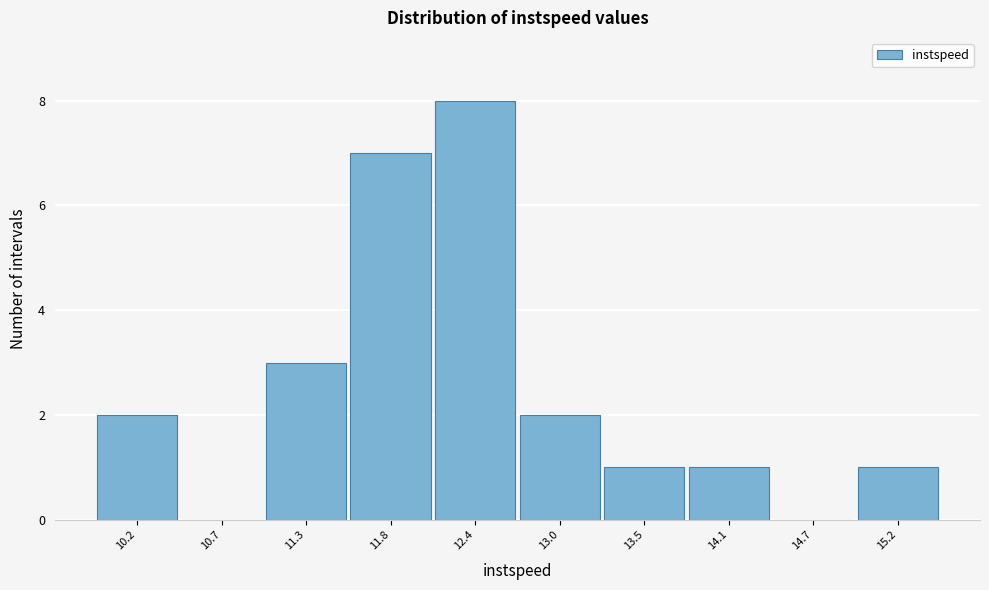

Reading left to right, extract all data points from this chart.

10.2=2	10.7=0	11.3=3	11.8=7	12.4=8	13.0=2	13.5=1	14.1=1	14.7=0	15.2=1